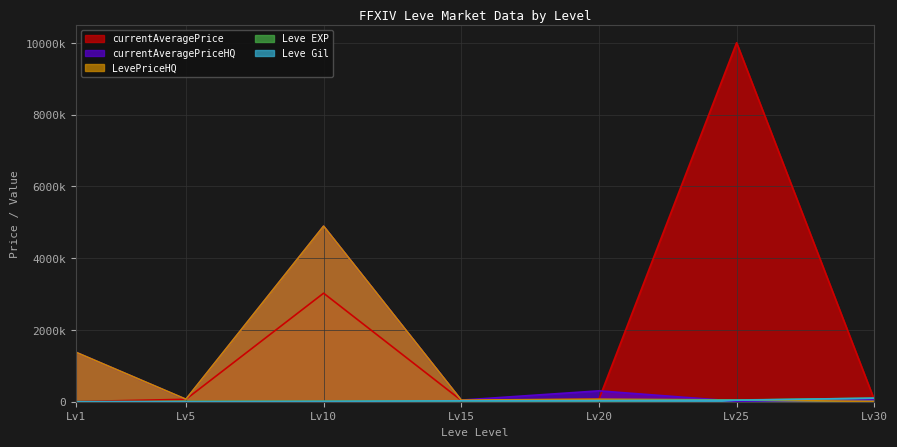

Which has a higher value, 25 or 10?

10